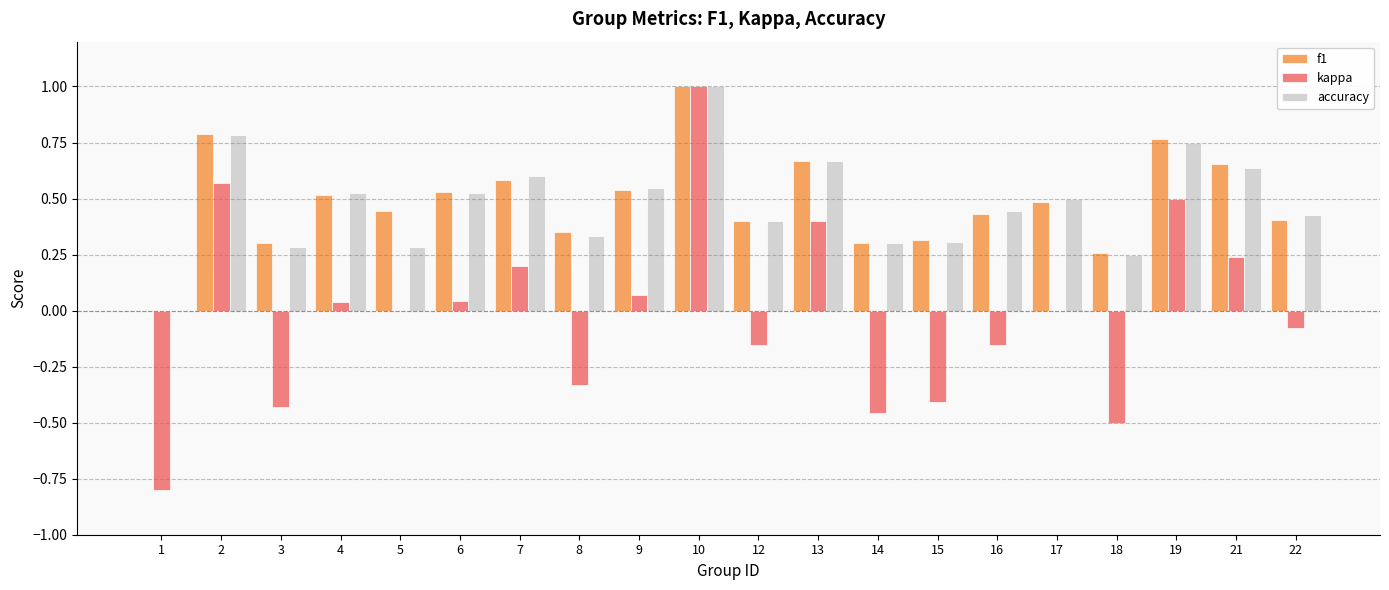

Which series changed the most between 14 and 16?

kappa